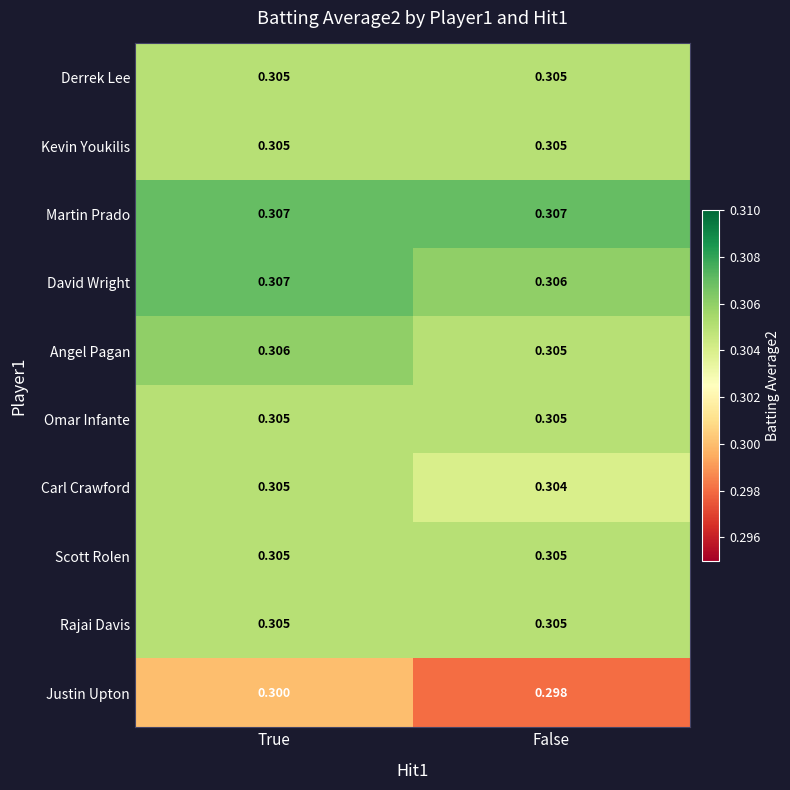

At which label does Angel Pagan reach its minimum?

False